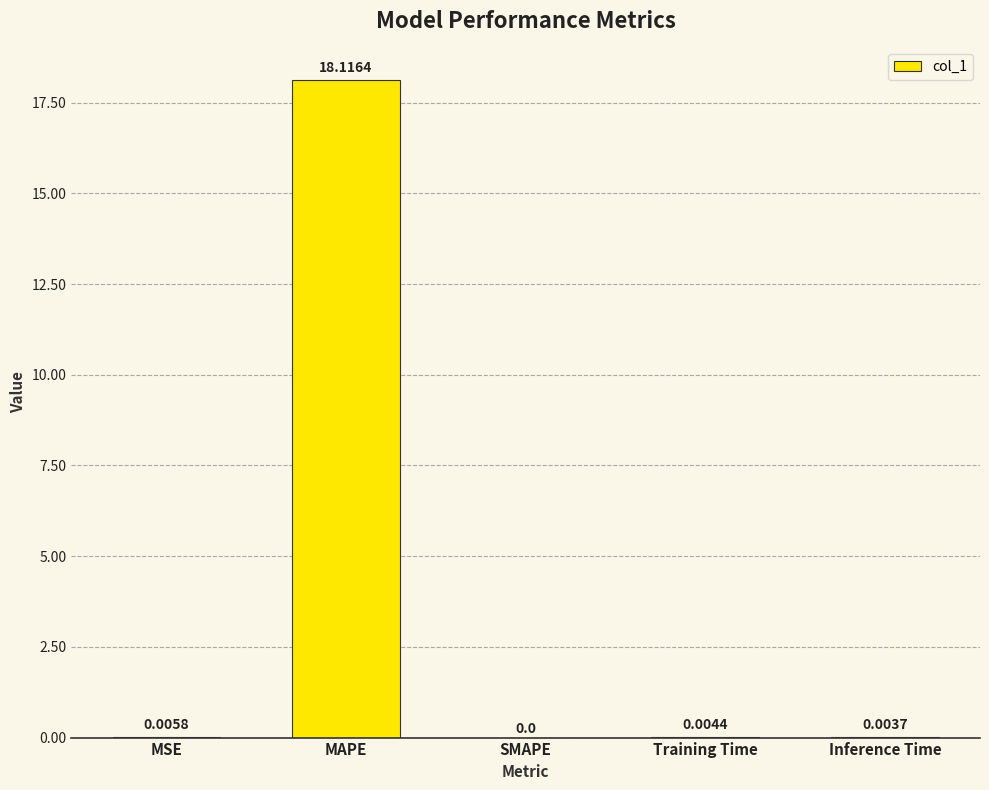

Which has a higher value, Training Time or Inference Time?

Training Time